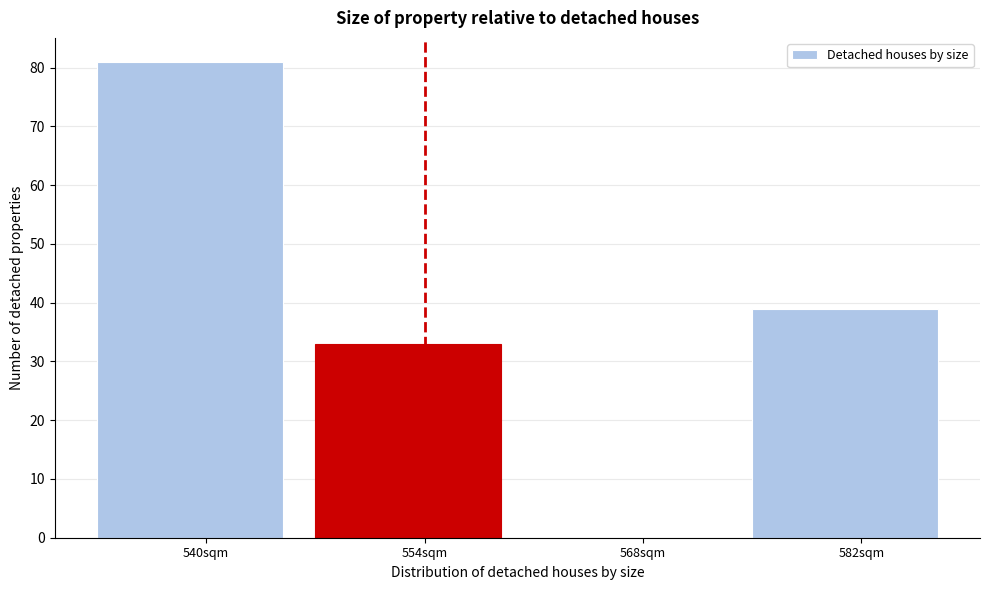

Reading left to right, what are all the values shown in this chart?

540sqm=81	554sqm=33	568sqm=0	582sqm=39